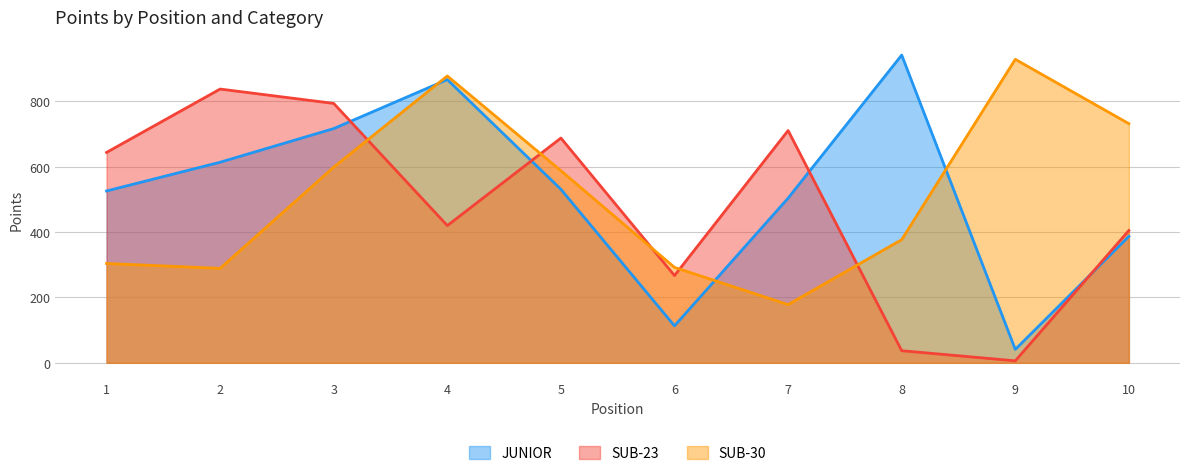

Reading right to left, transcribe all the data shown in this chart.

JUNIOR: 387	41	942	504	113	531	867	717	614	526
SUB-23: 405	6	37	711	267	688	420	794	838	644
SUB-30: 732	929	377	178	292	588	878	599	289	304